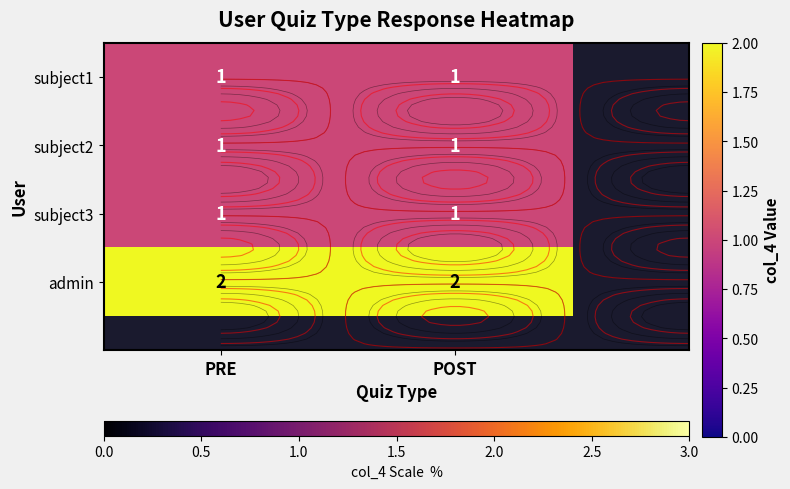

What is the sum of all subject1 values?

2